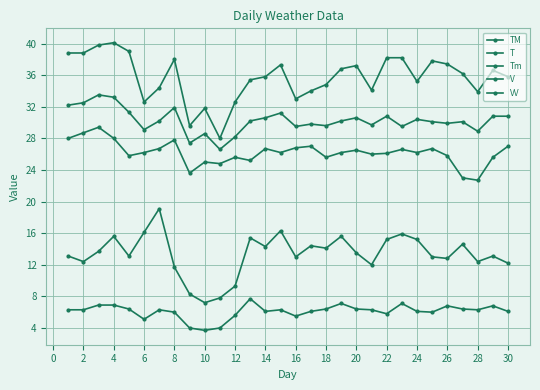

How many lines are shown in the chart?

5